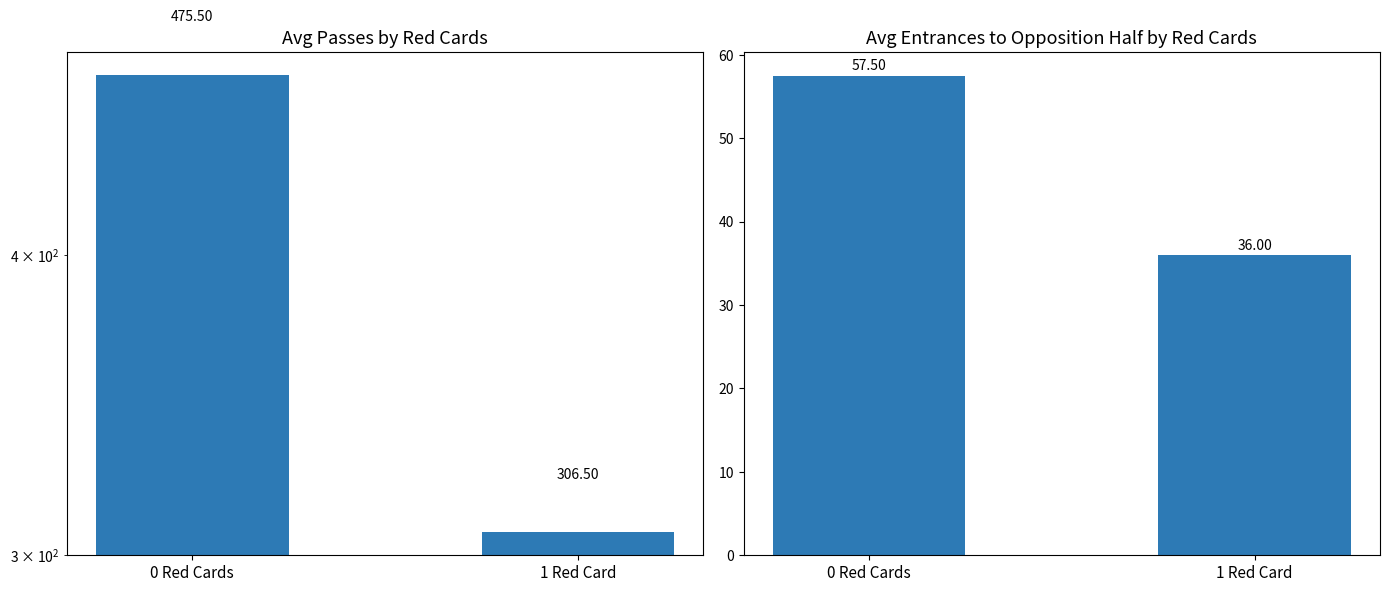

Reading left to right, what are all the values shown in this chart?

Avg Passes: 0 Red Cards=475.5	1 Red Card=306.5
Avg Entrances to Opposition Half: 0 Red Cards=57.5	1 Red Card=36.0